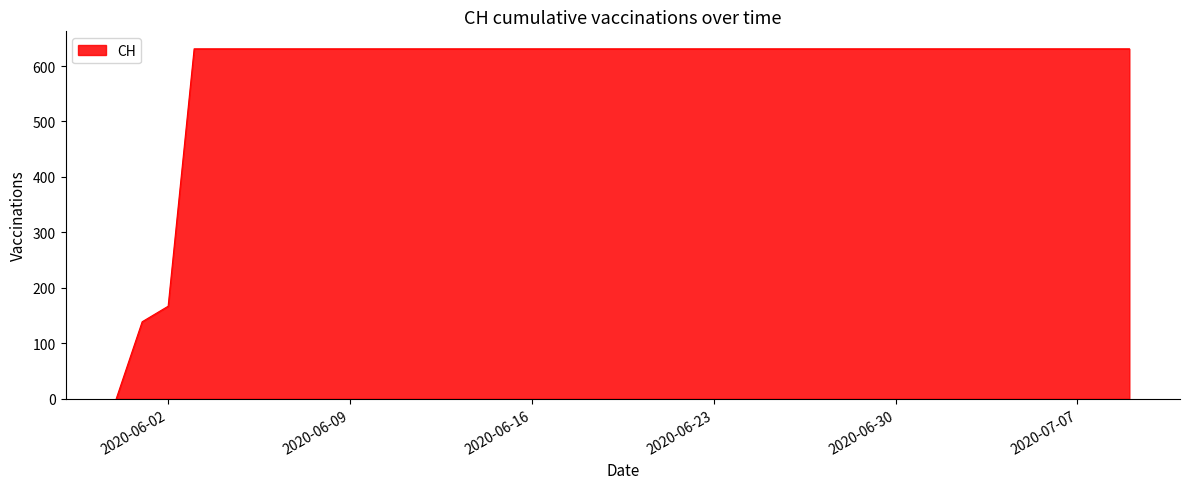

What is the difference between the maximum and minimum values?

631